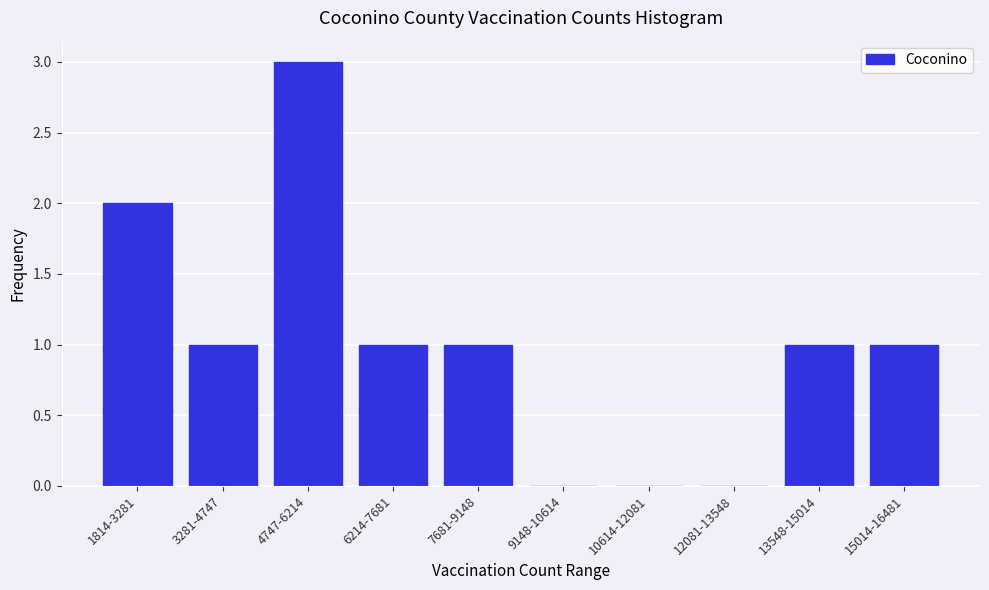

Reading left to right, extract all data points from this chart.

1814-3281=2	3281-4747=1	4747-6214=3	6214-7681=1	7681-9148=1	9148-10614=0	10614-12081=0	12081-13548=0	13548-15014=1	15014-16481=1